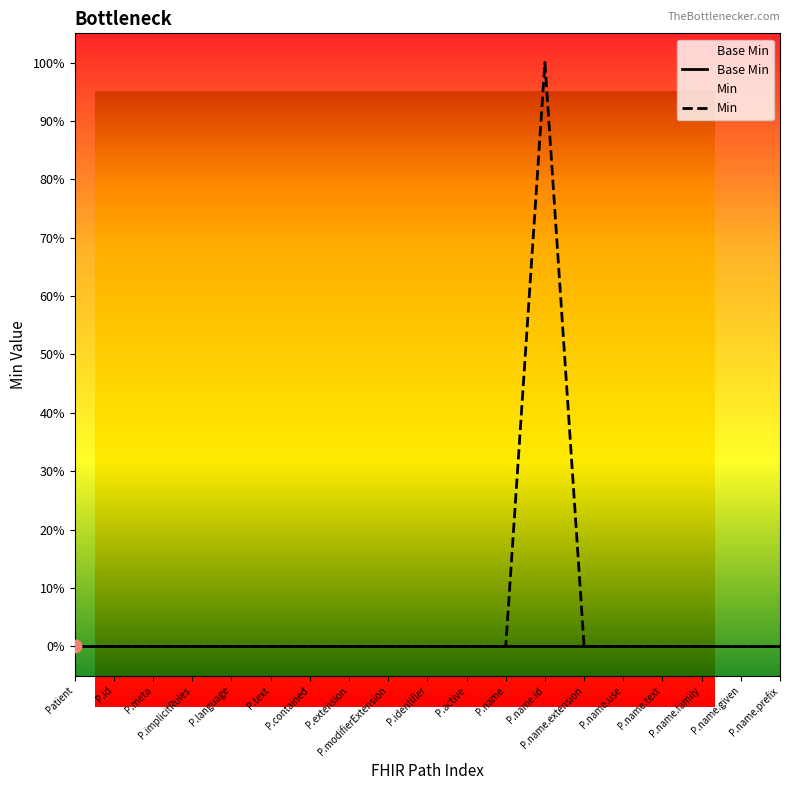

Which series has the widest spread of Y values?

Min